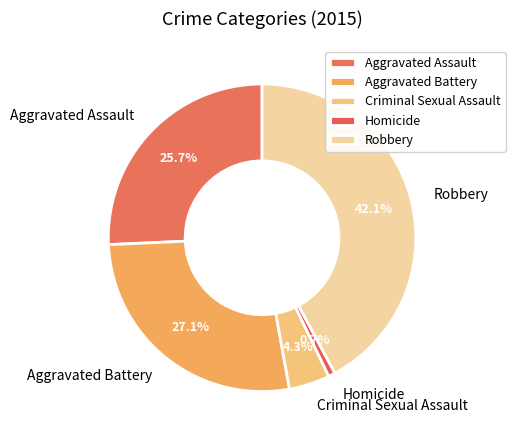

Does Aggravated Battery account for over 50% of the chart?

No